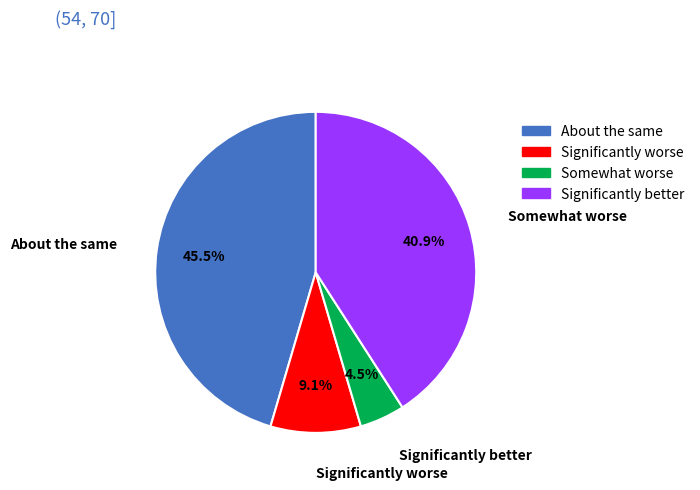

How much of the chart is everything except Significantly worse?

90.9%